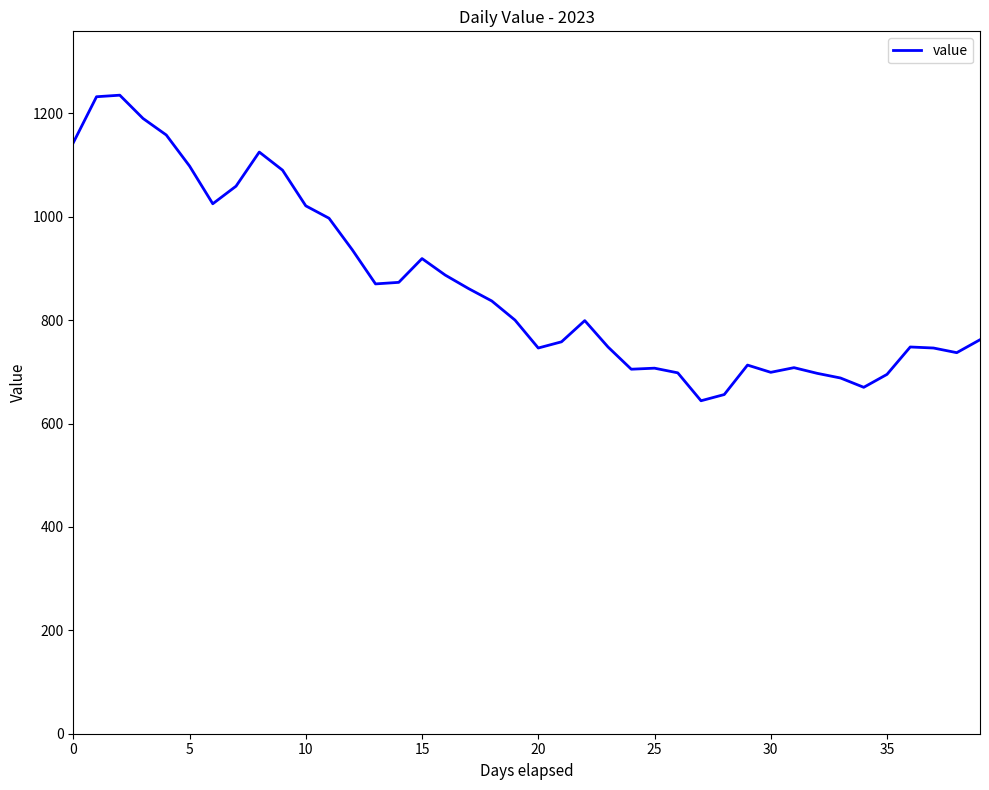

What is the greatest value displayed?

1235